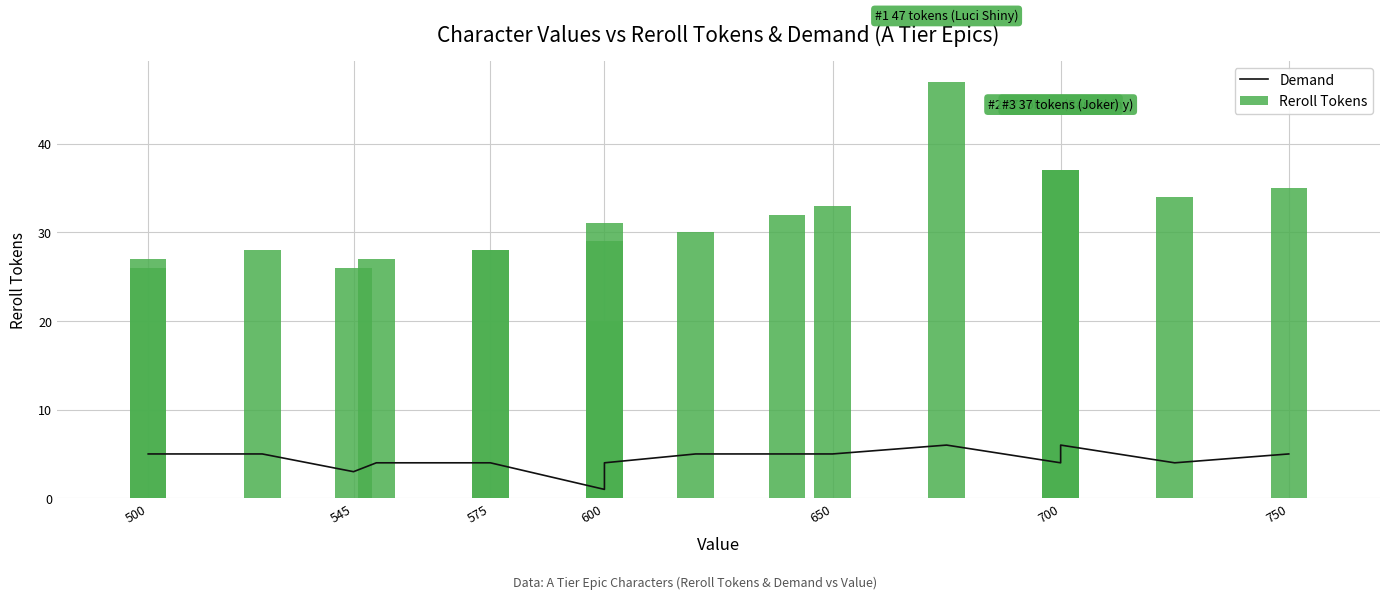

What is the sum of all Reroll Tokens values?

592